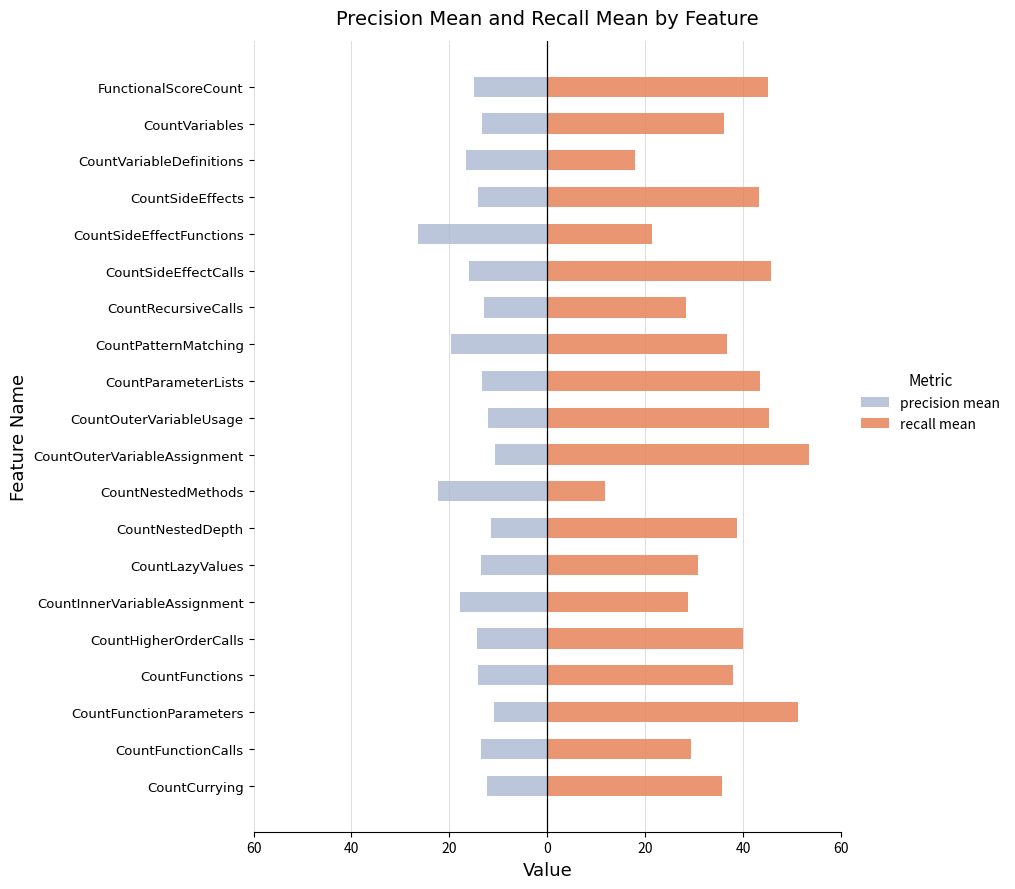

What is the value of the recall mean bar at the 17th from the left?

43.2